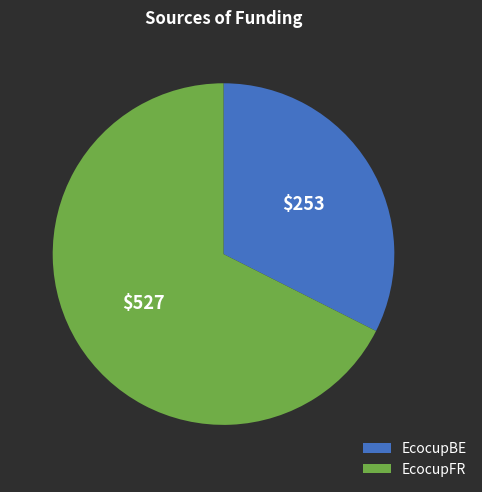

Do EcocupBE and EcocupFR together represent more than half of the pie?

Yes